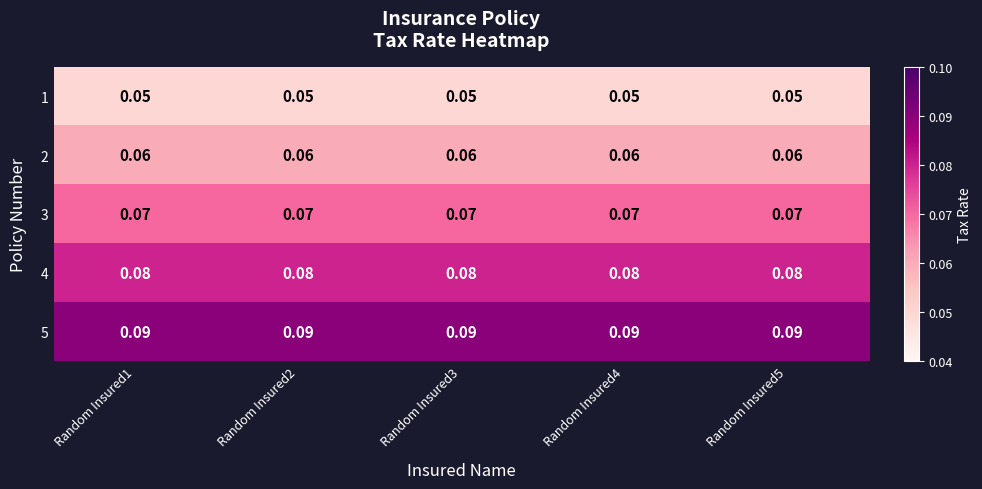

Is the value of 2 at Random Insured2 greater than the value of 1 at Random Insured4?

Yes